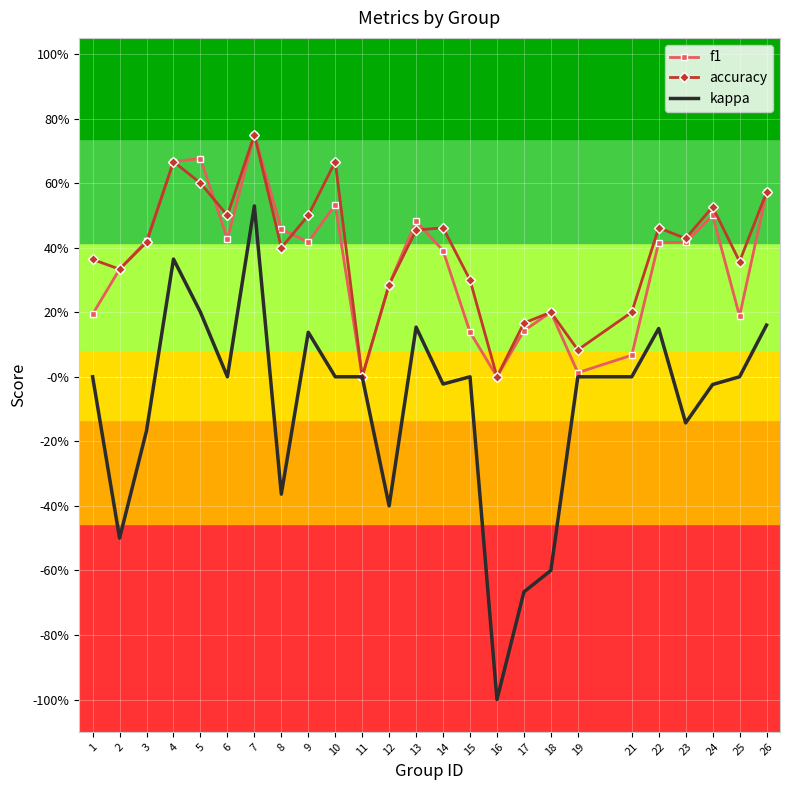

True or false: accuracy and kappa cross at least once.

False